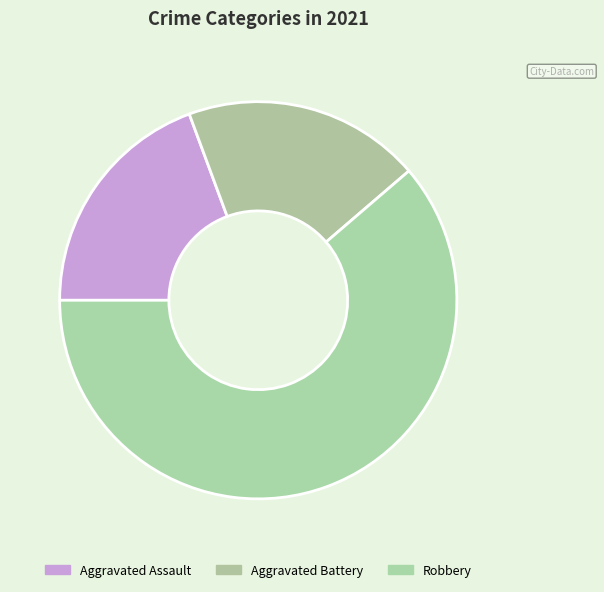

Which has a higher value, Robbery or Aggravated Battery?

Robbery